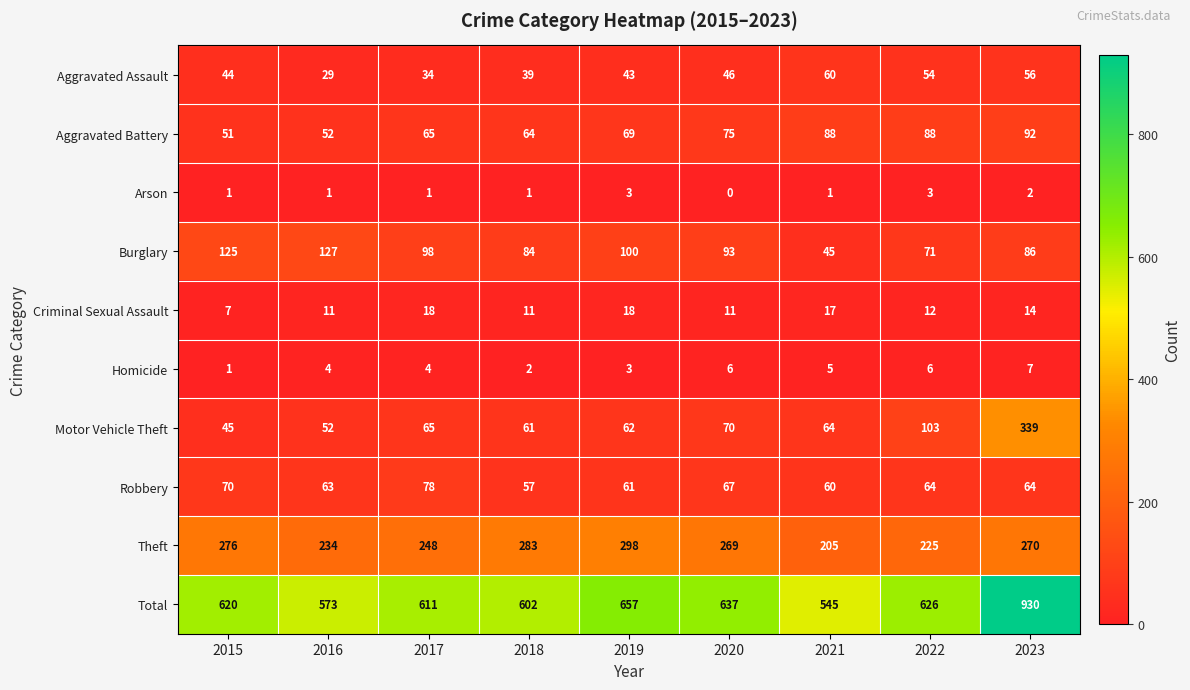

Which series has the largest range (max minus min)?

Total